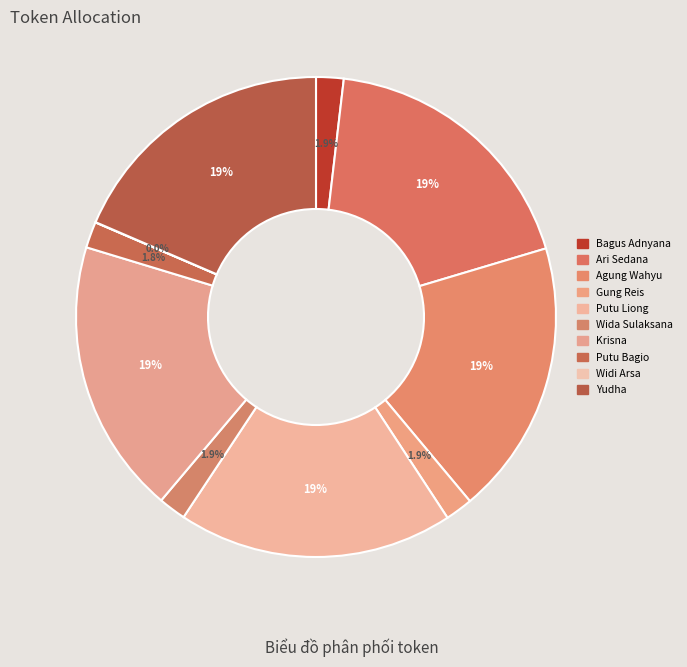

Is there a majority slice in this chart?

No